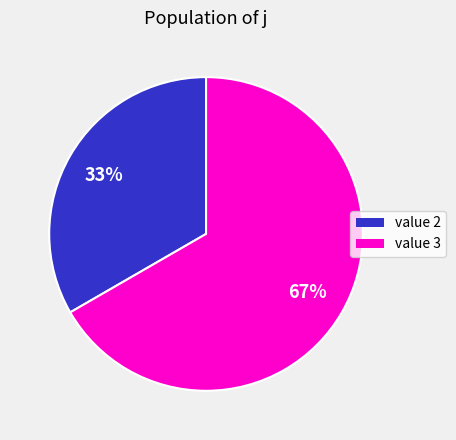

To the nearest percent, what is the average slice percentage?

50%